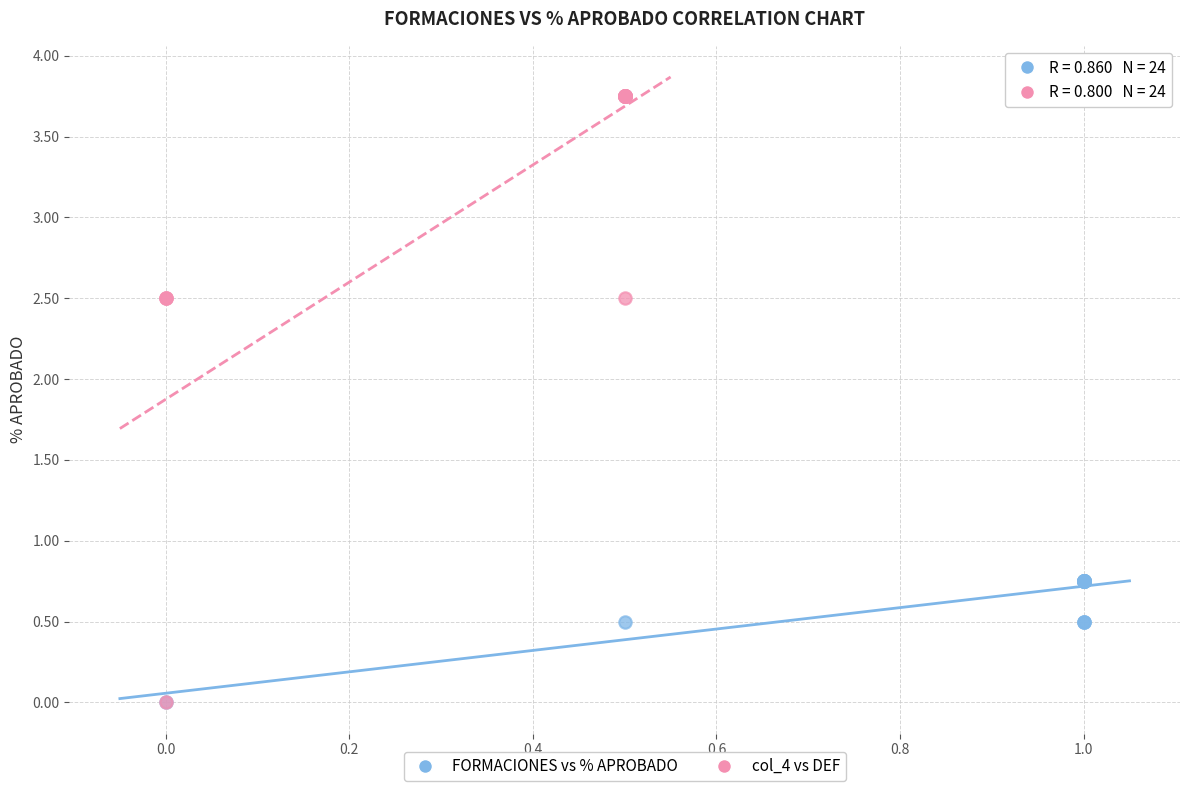

Which series has the widest spread of Y values?

col_4 vs DEF